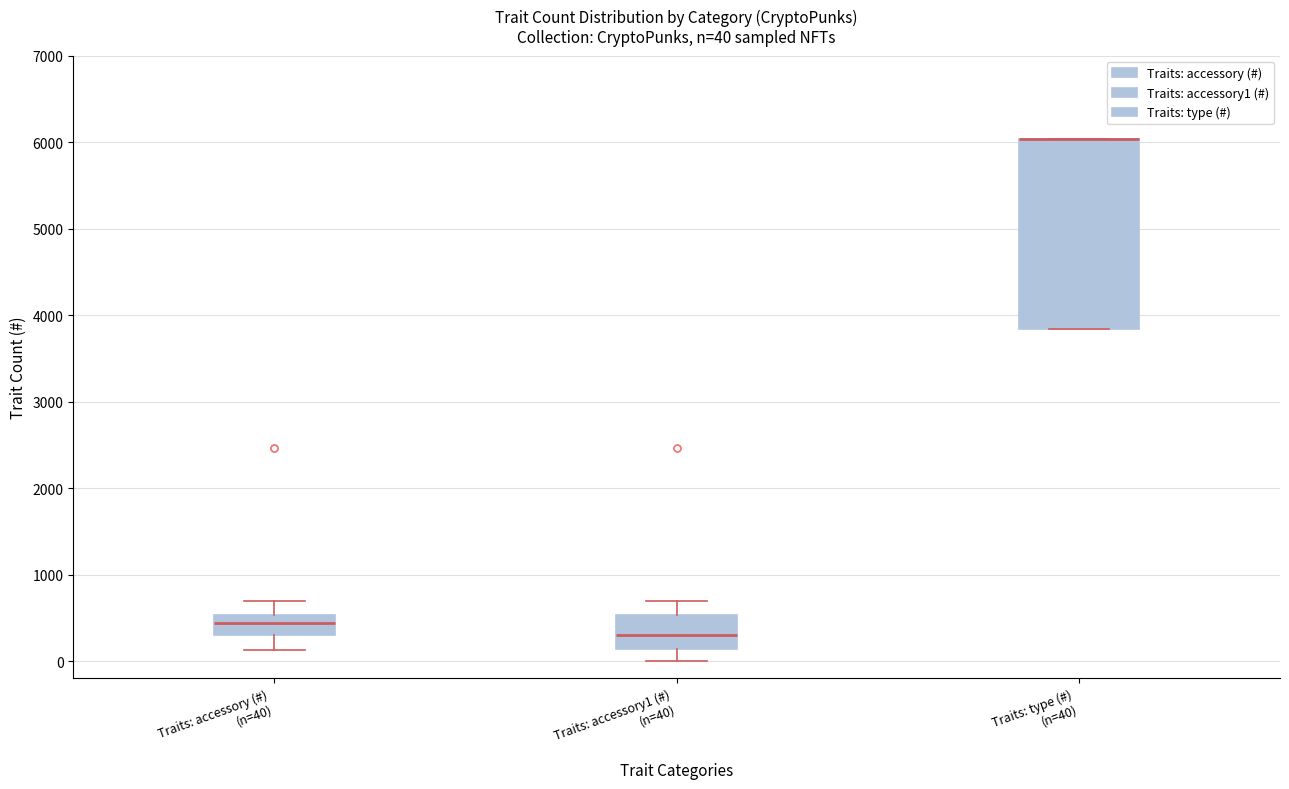

Comparing the boxes themselves (not the whiskers), which one is the tallest?

Traits: type (#) (n=40)